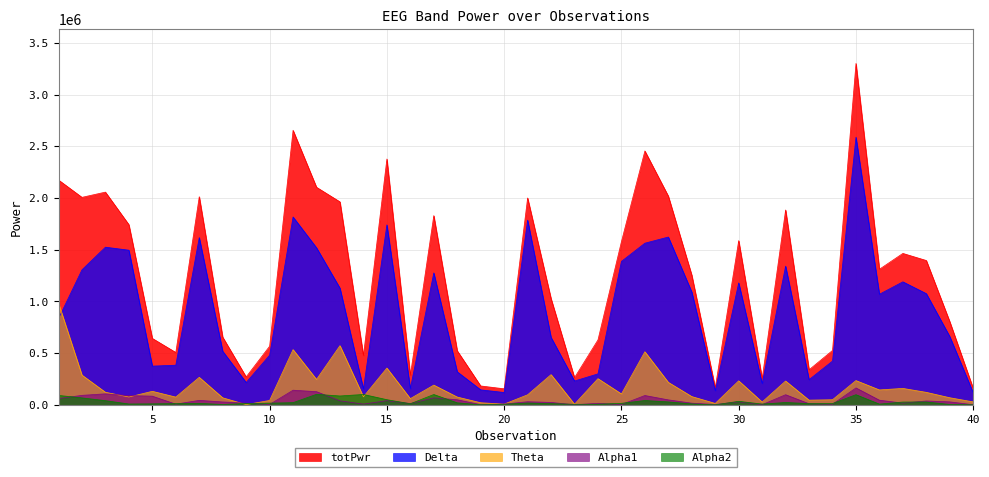

True or false: totPwr and Delta cross at least once.

False